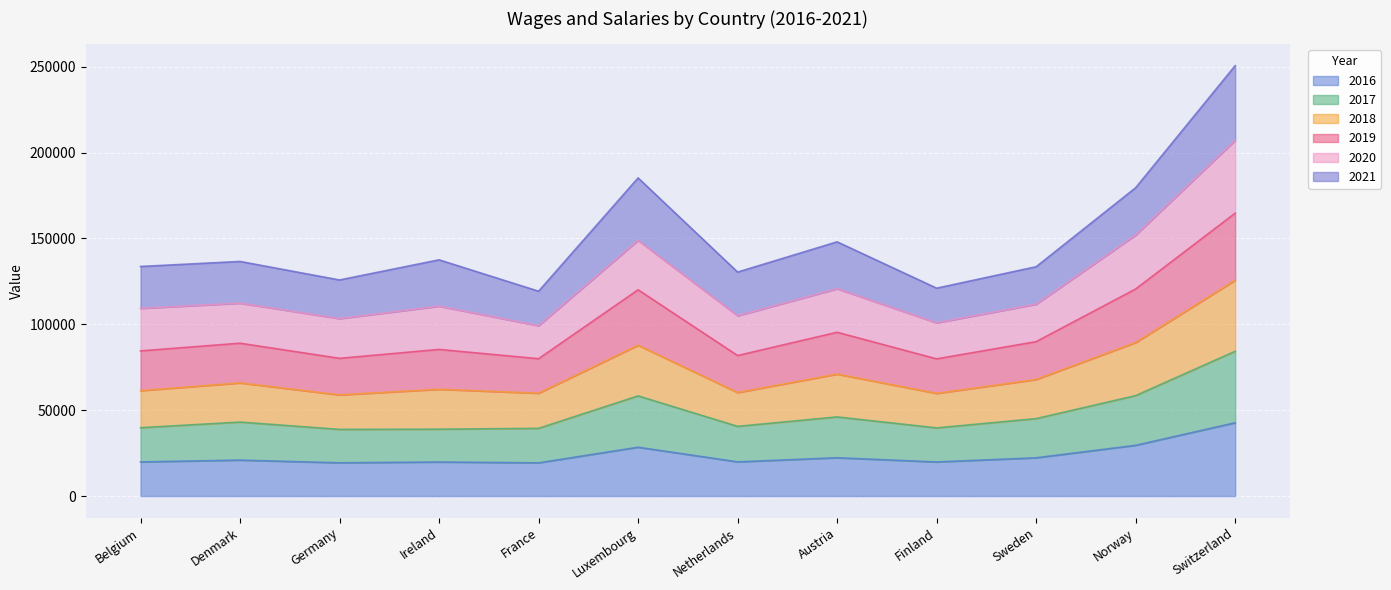

What is the label of the 9th point from the right?

Ireland